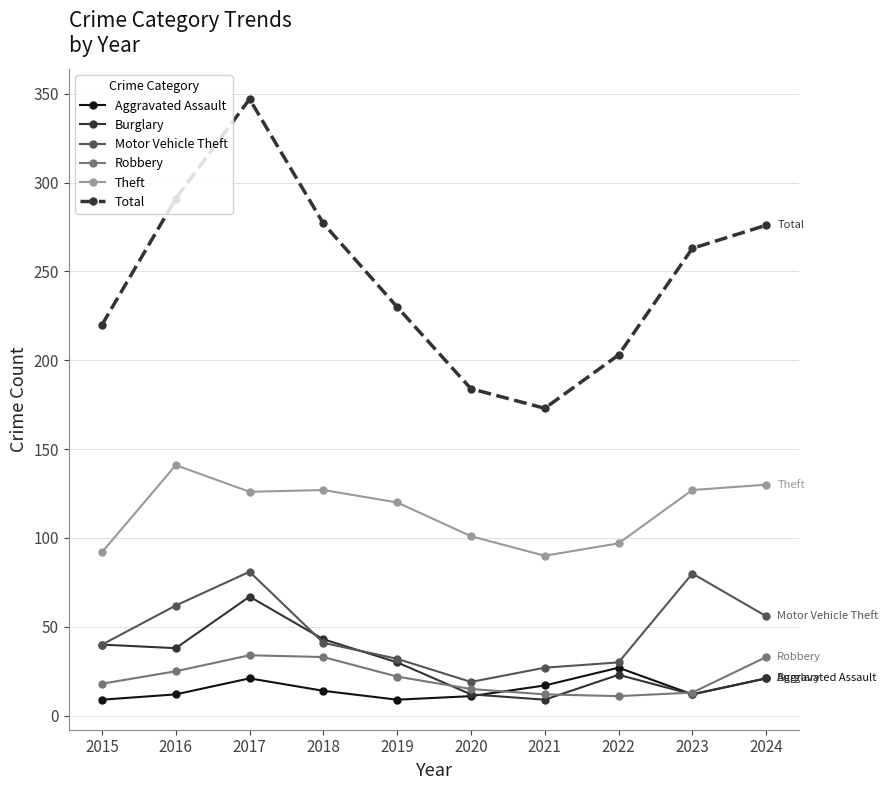

How many data points does each series have?

10